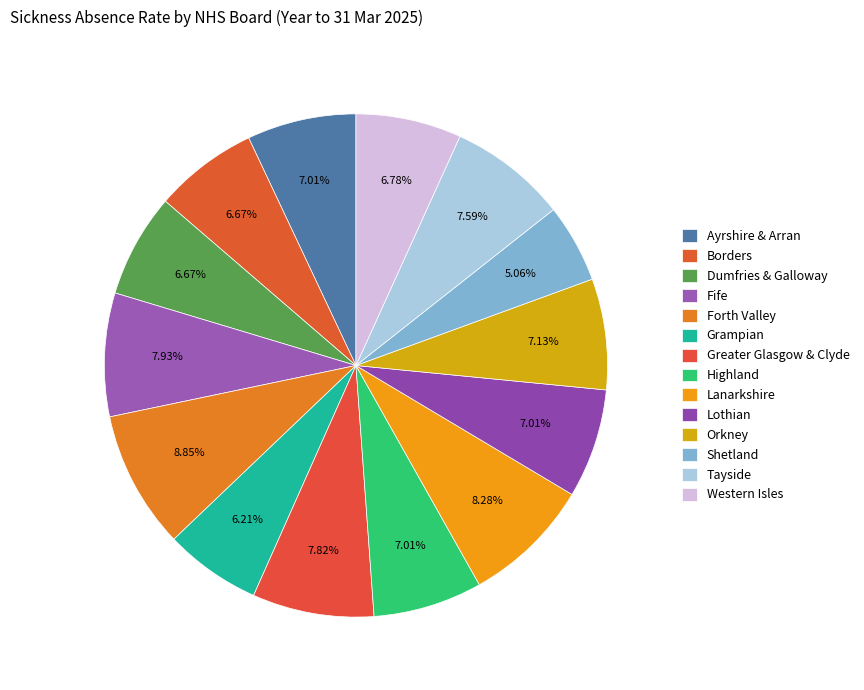

The Greater Glasgow & Clyde slice represents 17% of the pie. True or false?

False